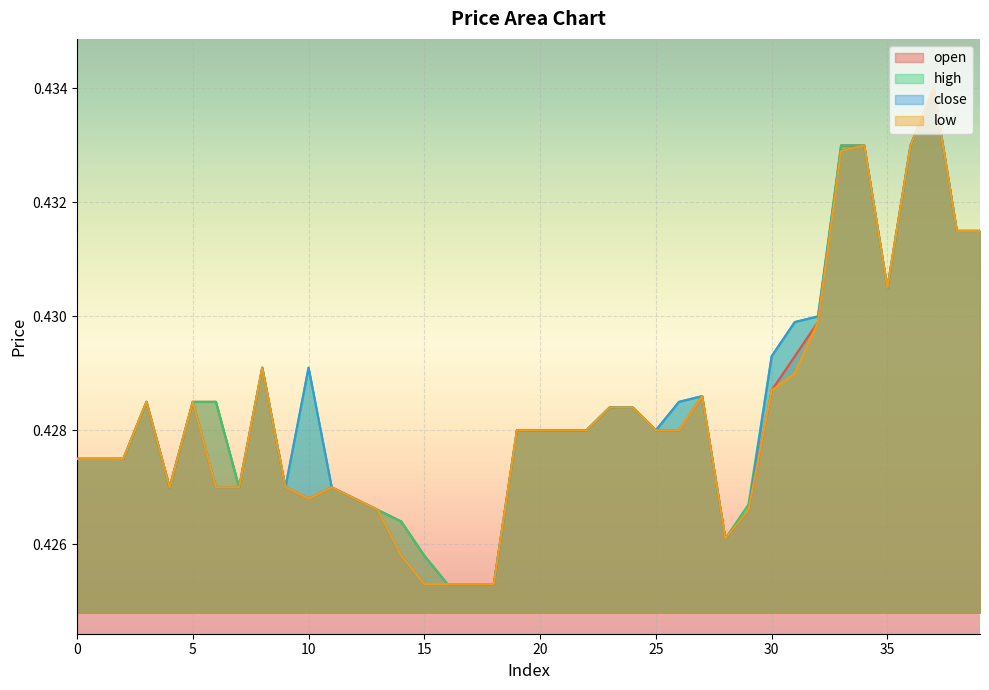

Reading left to right, extract all data points from this chart.

open: 0.4	0.4	0.4	0.4	0.4	0.4	0.4	0.4	0.4	0.4	0.4	0.4	0.4	0.4	0.4	0.4	0.4	0.4	0.4	0.4	0.4	0.4	0.4	0.4	0.4	0.4	0.4	0.4	0.4	0.4	0.4	0.4	0.4	0.4	0.4	0.4	0.4	0.4	0.4	0.4
high: 0.4	0.4	0.4	0.4	0.4	0.4	0.4	0.4	0.4	0.4	0.4	0.4	0.4	0.4	0.4	0.4	0.4	0.4	0.4	0.4	0.4	0.4	0.4	0.4	0.4	0.4	0.4	0.4	0.4	0.4	0.4	0.4	0.4	0.4	0.4	0.4	0.4	0.4	0.4	0.4
close: 0.4	0.4	0.4	0.4	0.4	0.4	0.4	0.4	0.4	0.4	0.4	0.4	0.4	0.4	0.4	0.4	0.4	0.4	0.4	0.4	0.4	0.4	0.4	0.4	0.4	0.4	0.4	0.4	0.4	0.4	0.4	0.4	0.4	0.4	0.4	0.4	0.4	0.4	0.4	0.4
low: 0.4	0.4	0.4	0.4	0.4	0.4	0.4	0.4	0.4	0.4	0.4	0.4	0.4	0.4	0.4	0.4	0.4	0.4	0.4	0.4	0.4	0.4	0.4	0.4	0.4	0.4	0.4	0.4	0.4	0.4	0.4	0.4	0.4	0.4	0.4	0.4	0.4	0.4	0.4	0.4